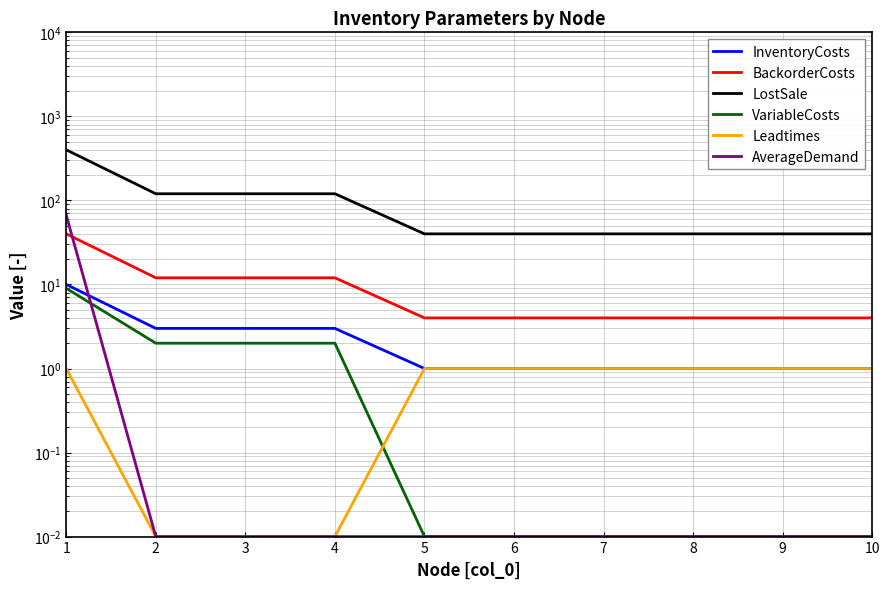

Is this an area chart (filled region under the line)?

No